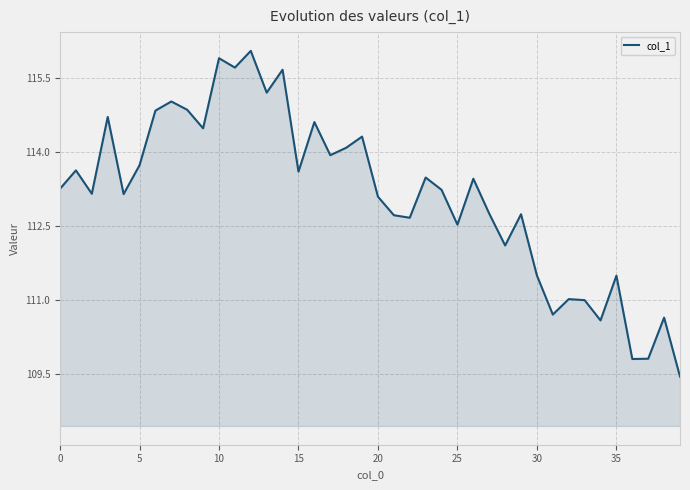

What is the difference between the second highest and second lowest values?

6.1